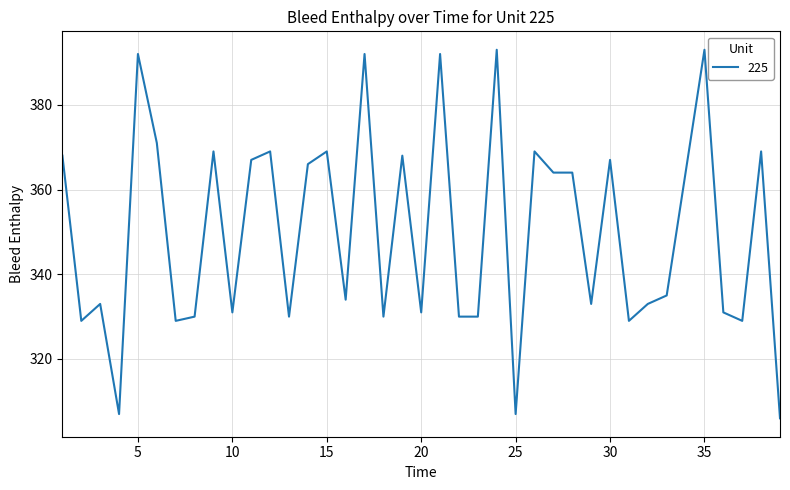

Reading left to right, list all the values displayed in this chart.

368	329	333	307	392	371	329	330	369	331	367	369	330	366	369	334	392	330	368	331	392	330	330	393	307	369	364	364	333	367	329	333	335	364	393	331	329	369	306